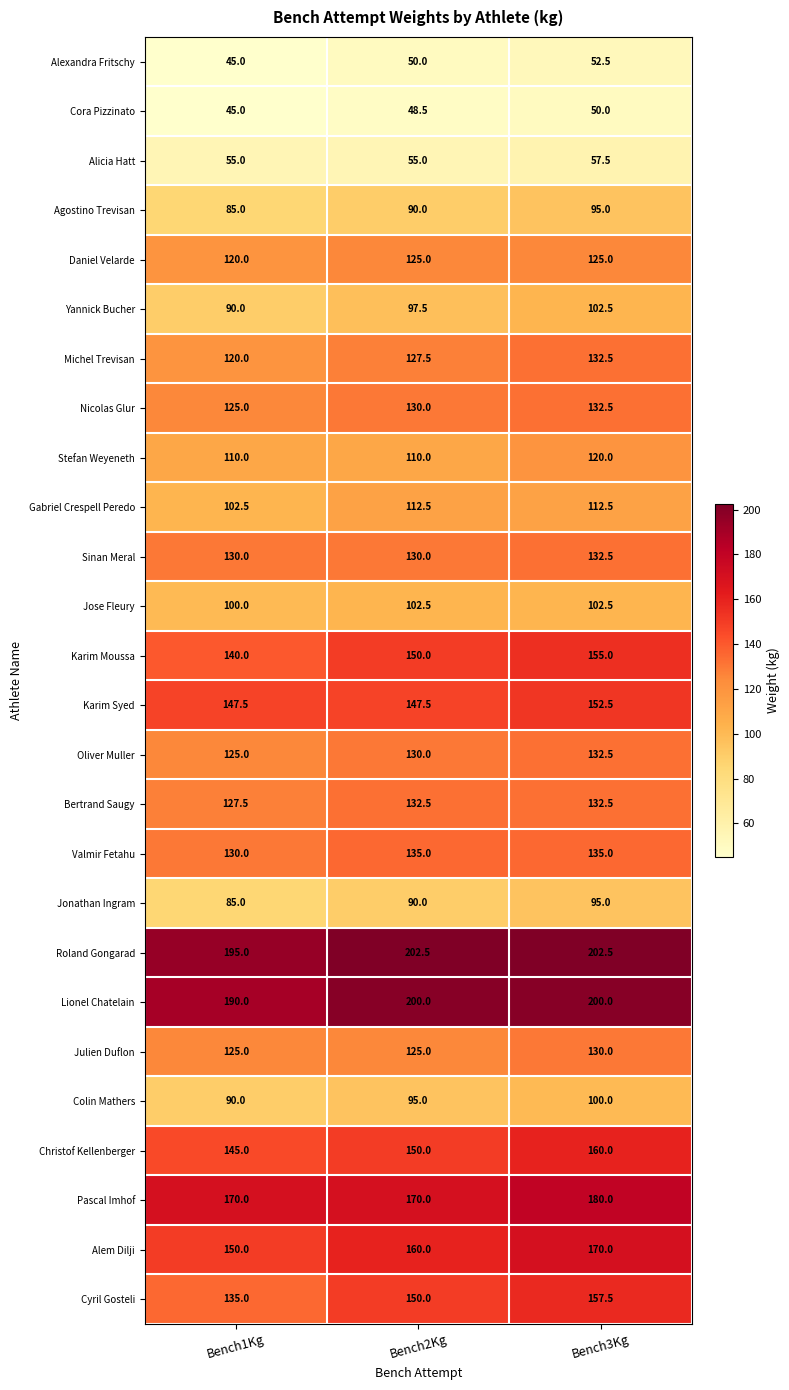

The value of Julien Duflon at Bench1Kg is 125.0. True or false?

True